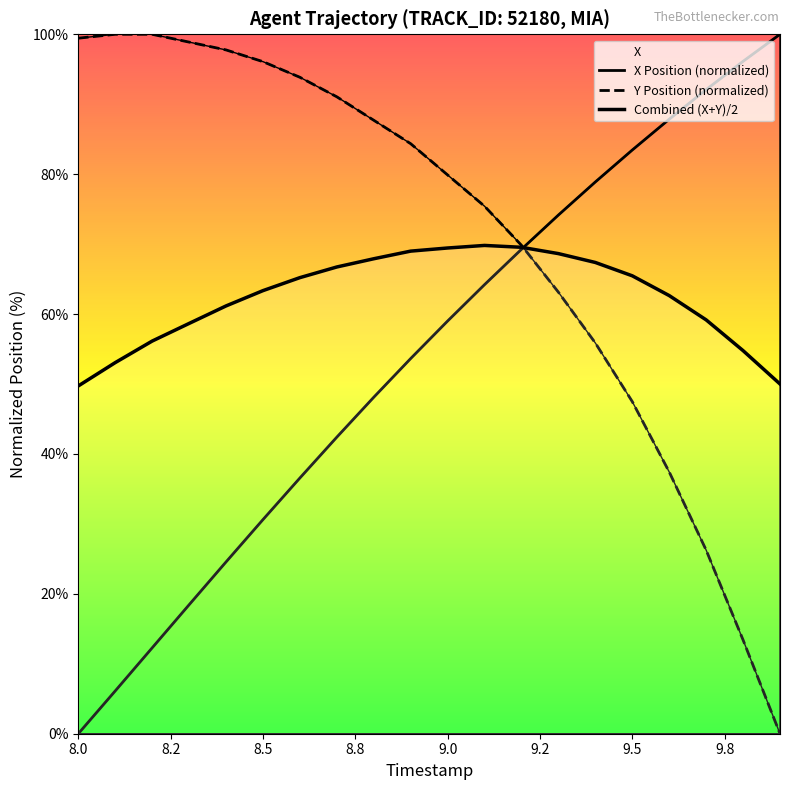

How many values in the X series exceed 59?

10